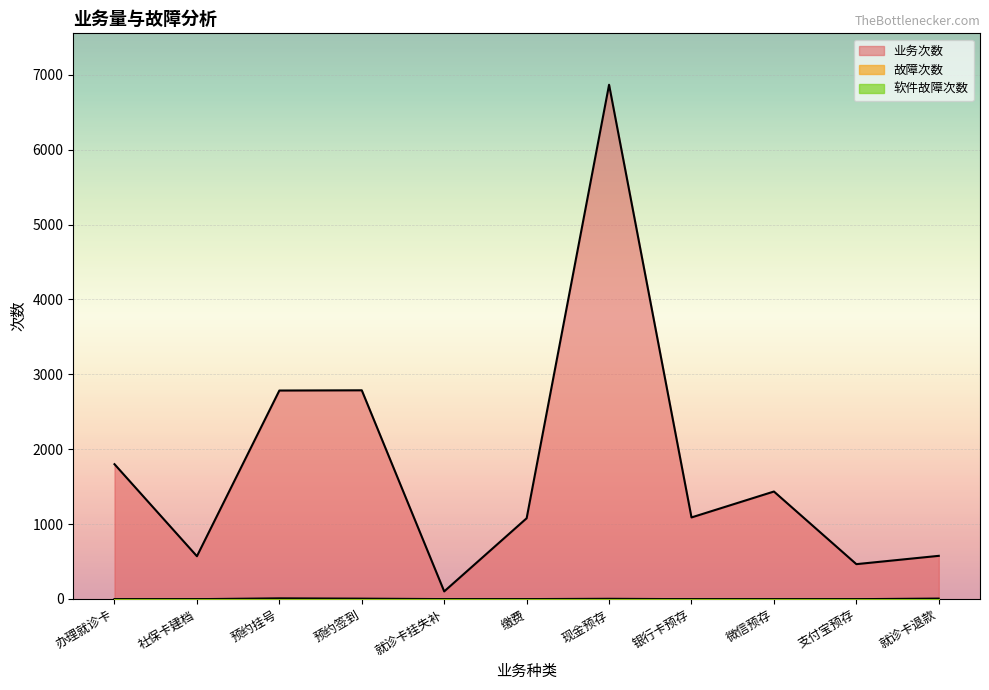

Reading left to right, transcribe all the data shown in this chart.

业务次数: 1800	571	2784	2787	101	1078	6868	1089	1435	465	576
故障次数: 0	0	11	7	1	1	5	0	0	0	0
软件故障次数: 0	0	0	0	0	0	0	0	0	0	8